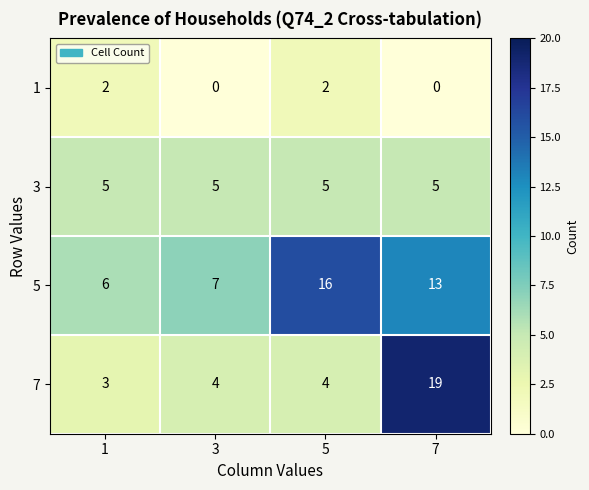

Which series changed the most between 1 and 7?

7